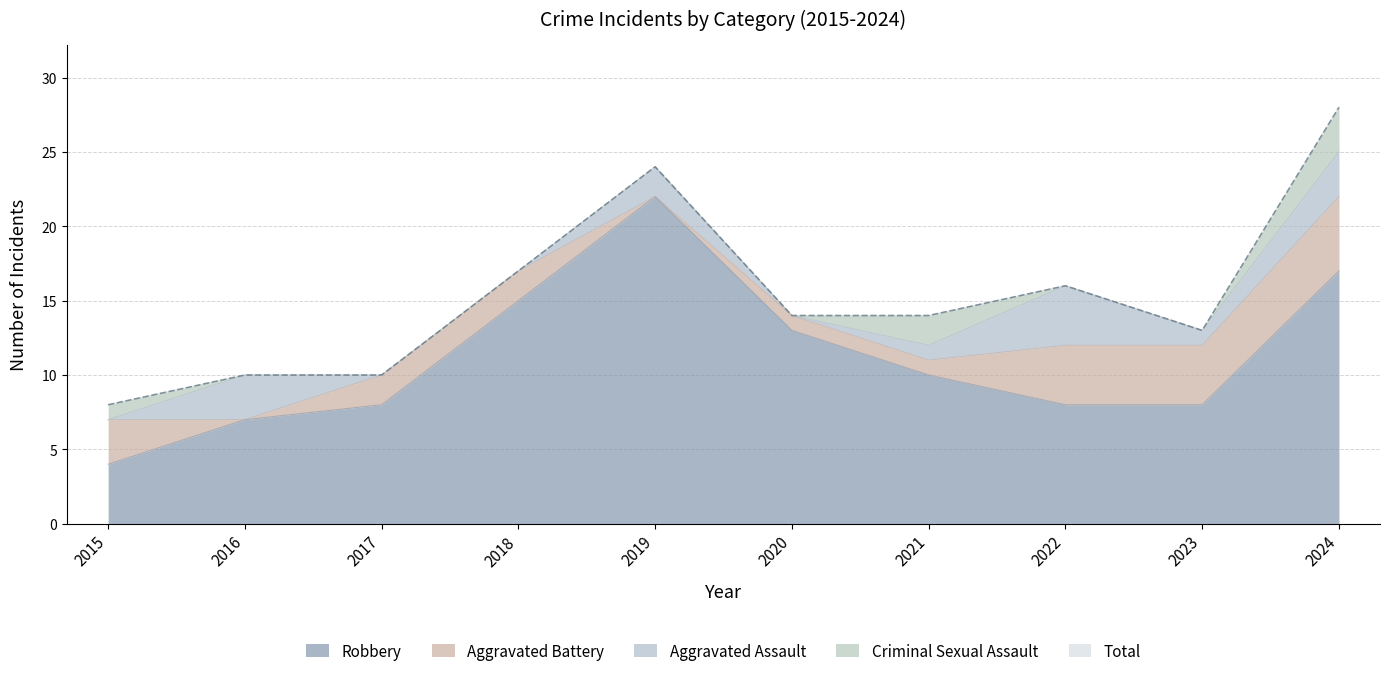

Reading left to right, list all the values displayed in this chart.

Aggravated Assault: 0	3	0	0	2	0	1	4	1	3
Aggravated Battery: 3	0	2	2	0	1	1	4	4	5
Criminal Sexual Assault: 1	0	0	0	0	0	2	0	0	3
Robbery: 4	7	8	15	22	13	10	8	8	17
Total: 8	10	10	17	24	14	14	16	13	28